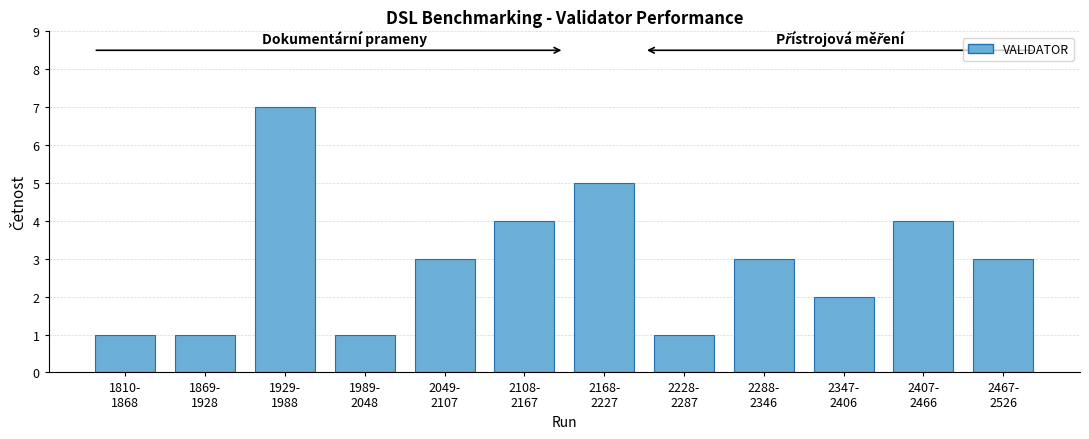

Reading right to left, transcribe all the data shown in this chart.

3	4	2	3	1	5	4	3	1	7	1	1